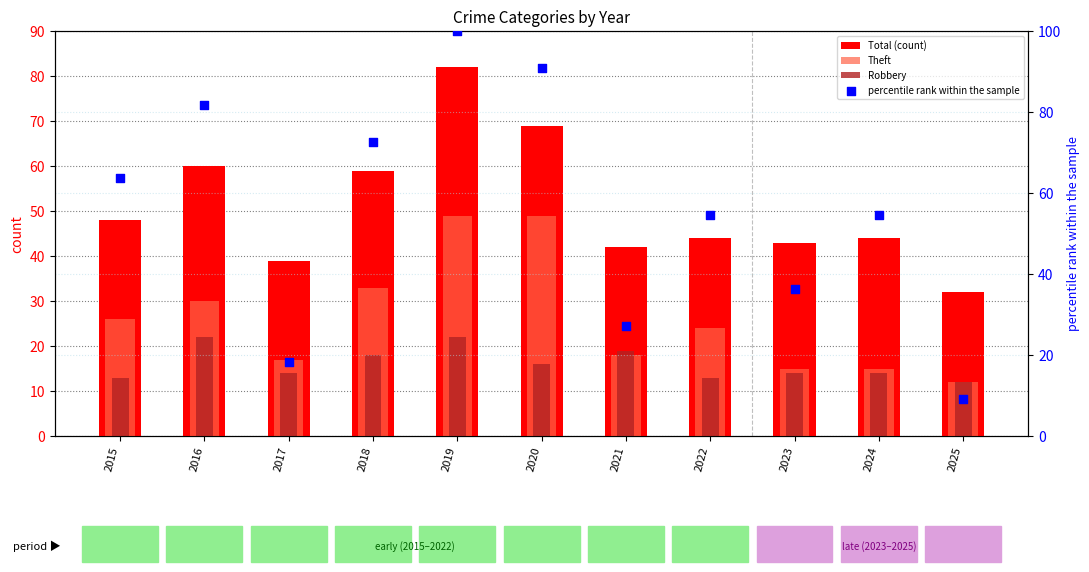

At how many categories does at least one series exceed 85?

2